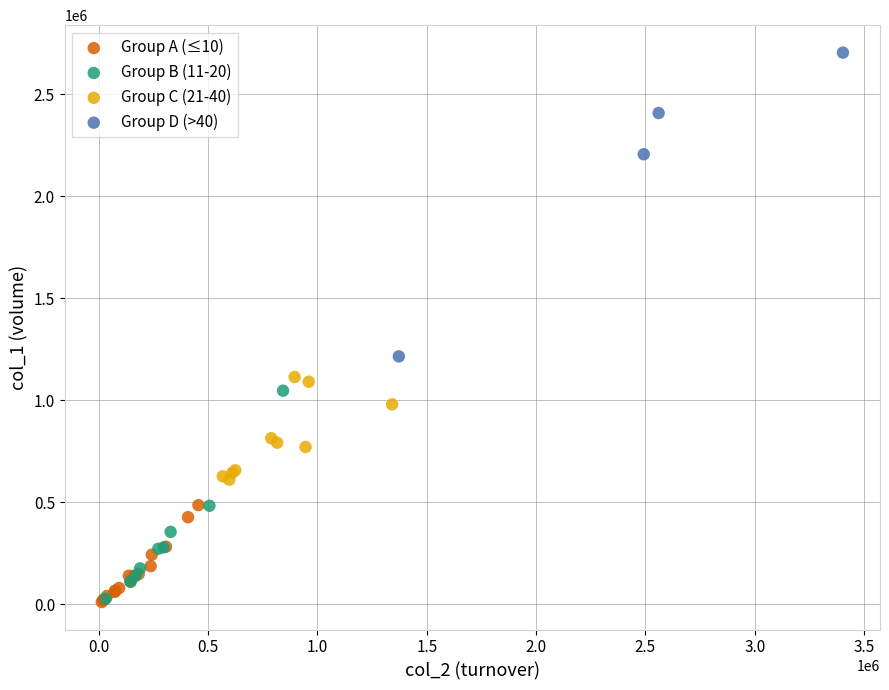

Which series contains the highest Y value?

Group D (>40)